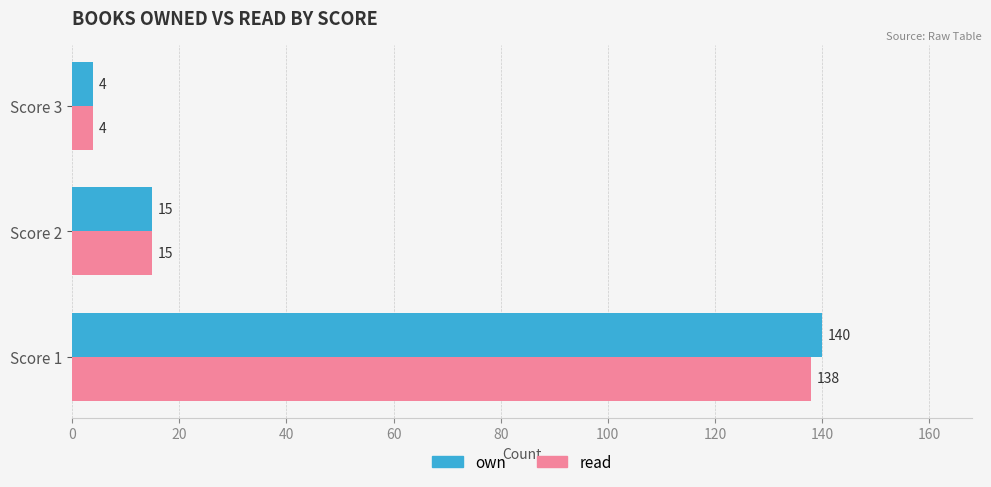

What value does the read series have at Score 1?

138